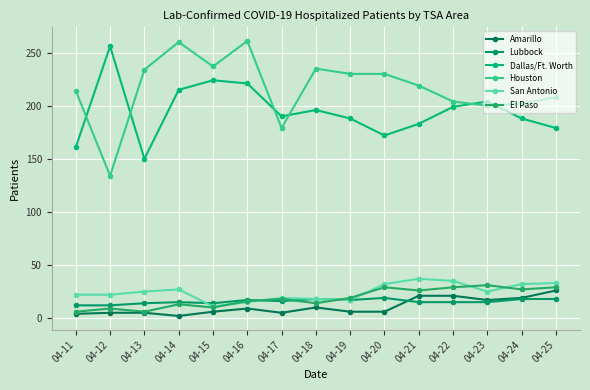

How many series are shown in this chart?

6